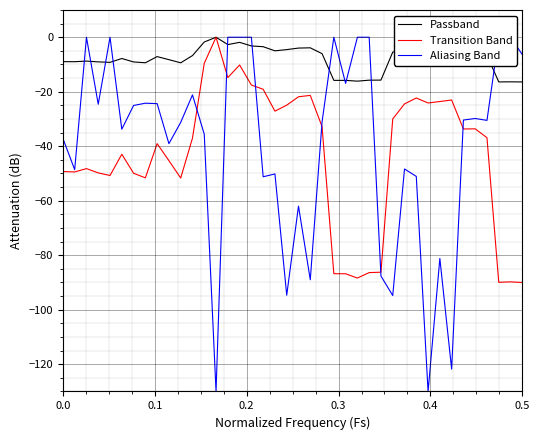

Rank the series by their maximum value, from highest to lowest.

Passband, Transition Band, Aliasing Band